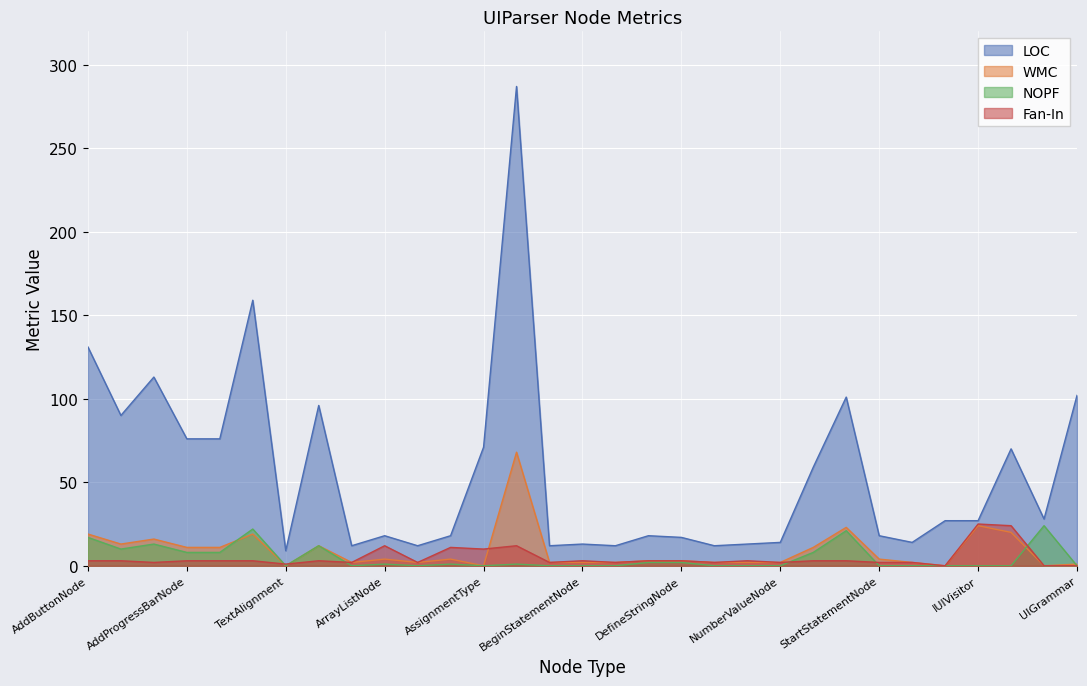

True or false: LOC and NOPF cross at least once.

False